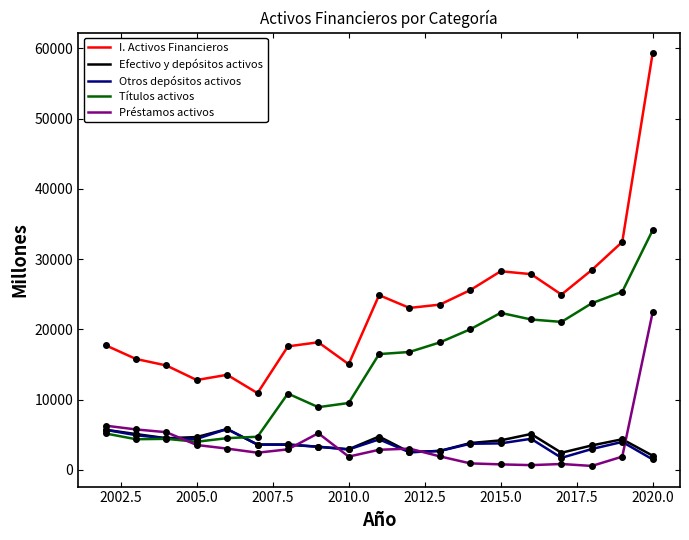

True or false: I. Activos Financieros and Préstamos activos intersect in this chart.

False